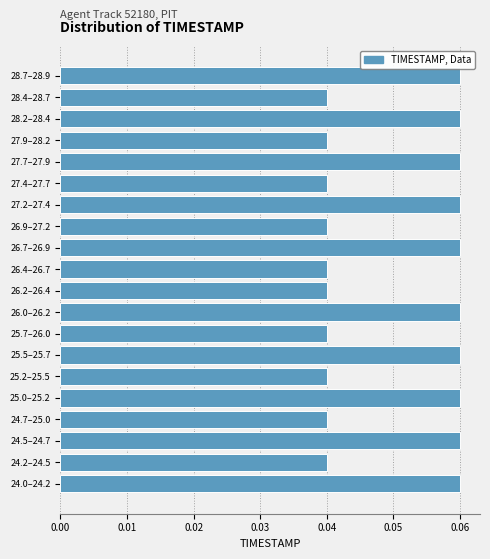

What is the sum of all values?

1.0